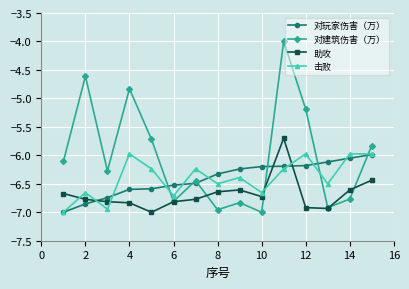

Which series has the largest total across all categories?

对建筑伤害（万）